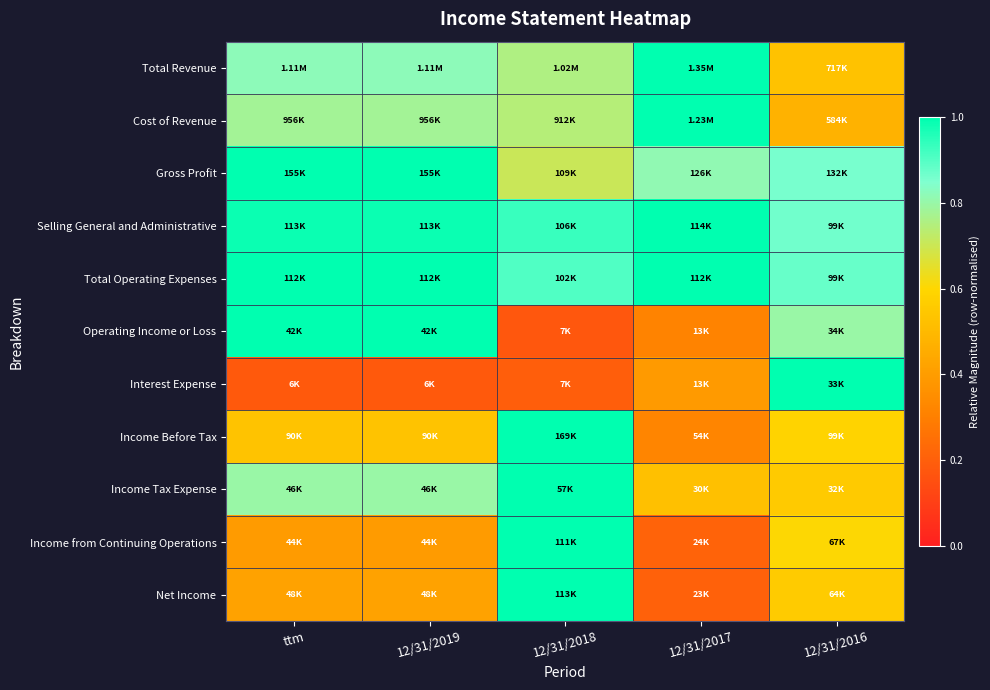

Reading left to right, extract all data points from this chart.

Total Revenue: ttm=0.8	12/31/2019=0.8	12/31/2018=0.8	12/31/2017=1.0	12/31/2016=0.5
Cost of Revenue: ttm=0.8	12/31/2019=0.8	12/31/2018=0.7	12/31/2017=1.0	12/31/2016=0.5
Gross Profit: ttm=1.0	12/31/2019=1.0	12/31/2018=0.7	12/31/2017=0.8	12/31/2016=0.9
Selling General and Administrative: ttm=1.0	12/31/2019=1.0	12/31/2018=0.9	12/31/2017=1.0	12/31/2016=0.9
Total Operating Expenses: ttm=1.0	12/31/2019=1.0	12/31/2018=0.9	12/31/2017=1.0	12/31/2016=0.9
Operating Income or Loss: ttm=1.0	12/31/2019=1.0	12/31/2018=0.2	12/31/2017=0.3	12/31/2016=0.8
Interest Expense: ttm=0.2	12/31/2019=0.2	12/31/2018=0.2	12/31/2017=0.4	12/31/2016=1.0
Income Before Tax: ttm=0.5	12/31/2019=0.5	12/31/2018=1.0	12/31/2017=0.3	12/31/2016=0.6
Income Tax Expense: ttm=0.8	12/31/2019=0.8	12/31/2018=1.0	12/31/2017=0.5	12/31/2016=0.6
Income from Continuing Operations: ttm=0.4	12/31/2019=0.4	12/31/2018=1.0	12/31/2017=0.2	12/31/2016=0.6
Net Income: ttm=0.4	12/31/2019=0.4	12/31/2018=1.0	12/31/2017=0.2	12/31/2016=0.6